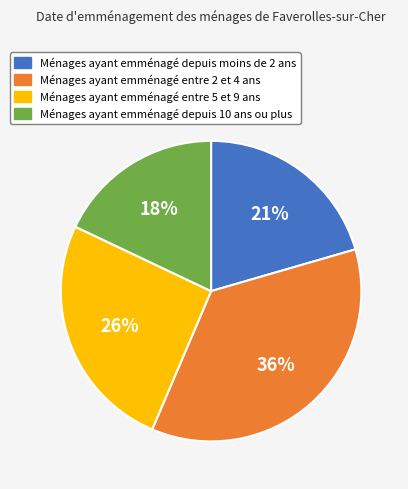

Does any single category account for the majority?

No